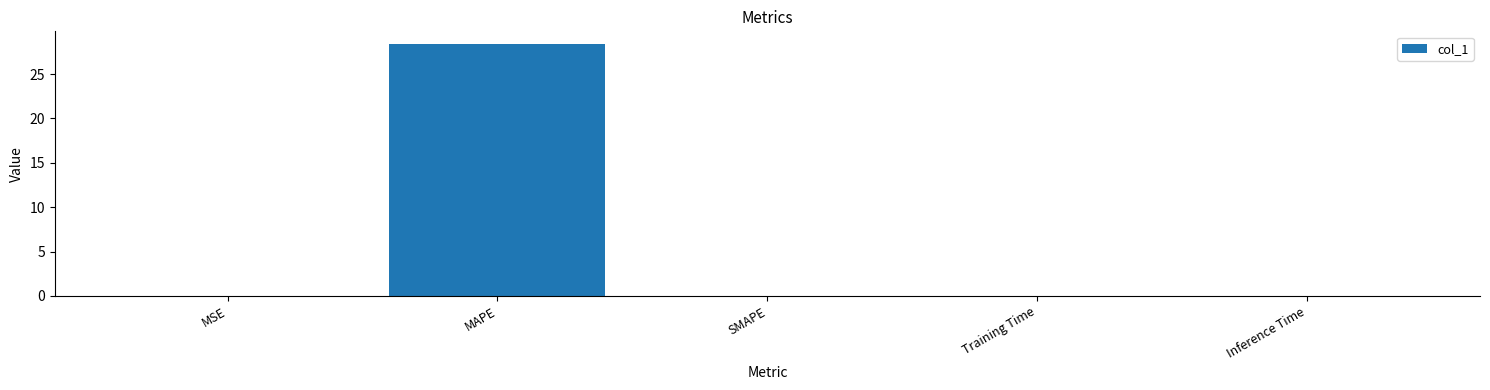

Are the bars horizontal?

No